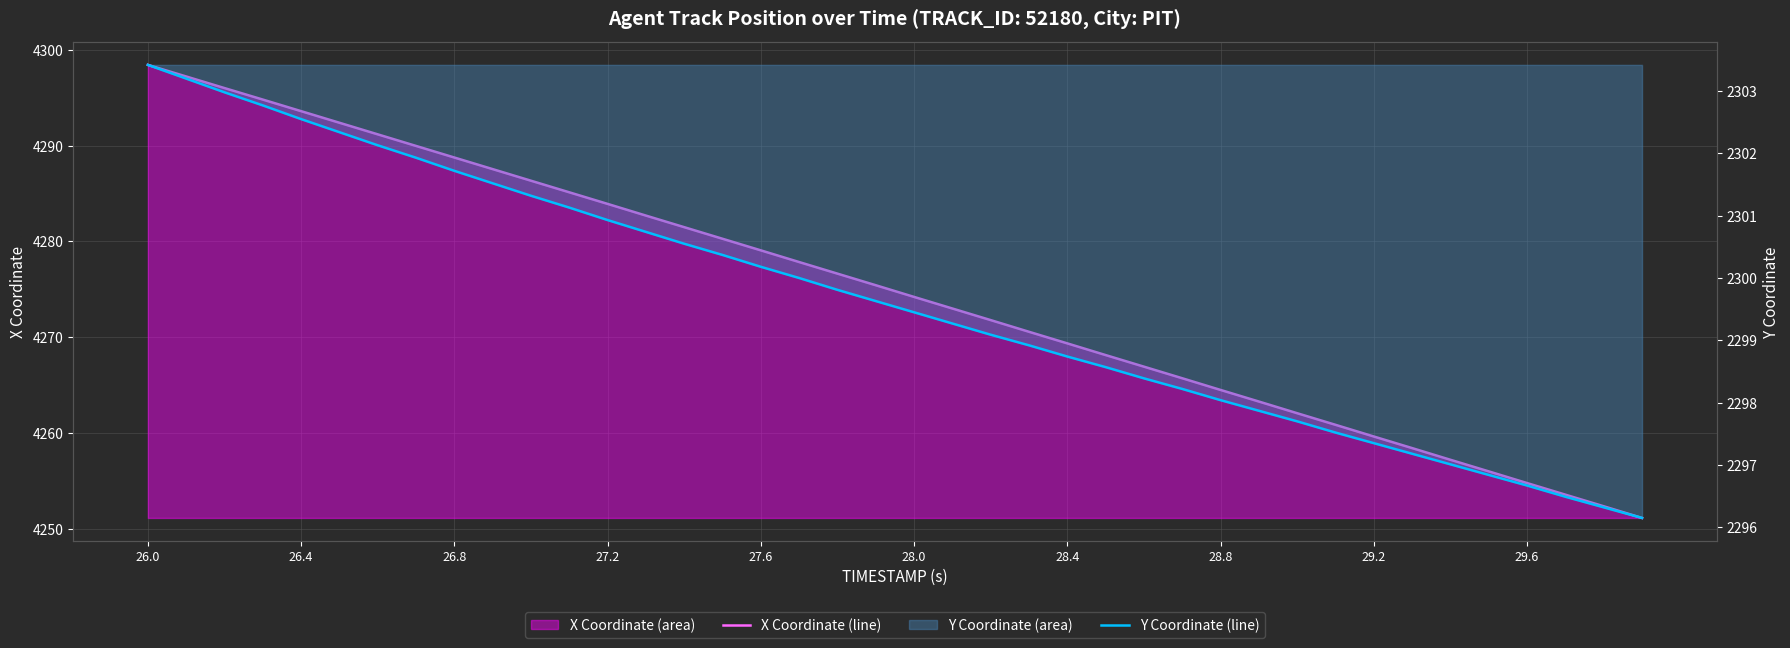

At which category is the sum across all series the highest?

26.0